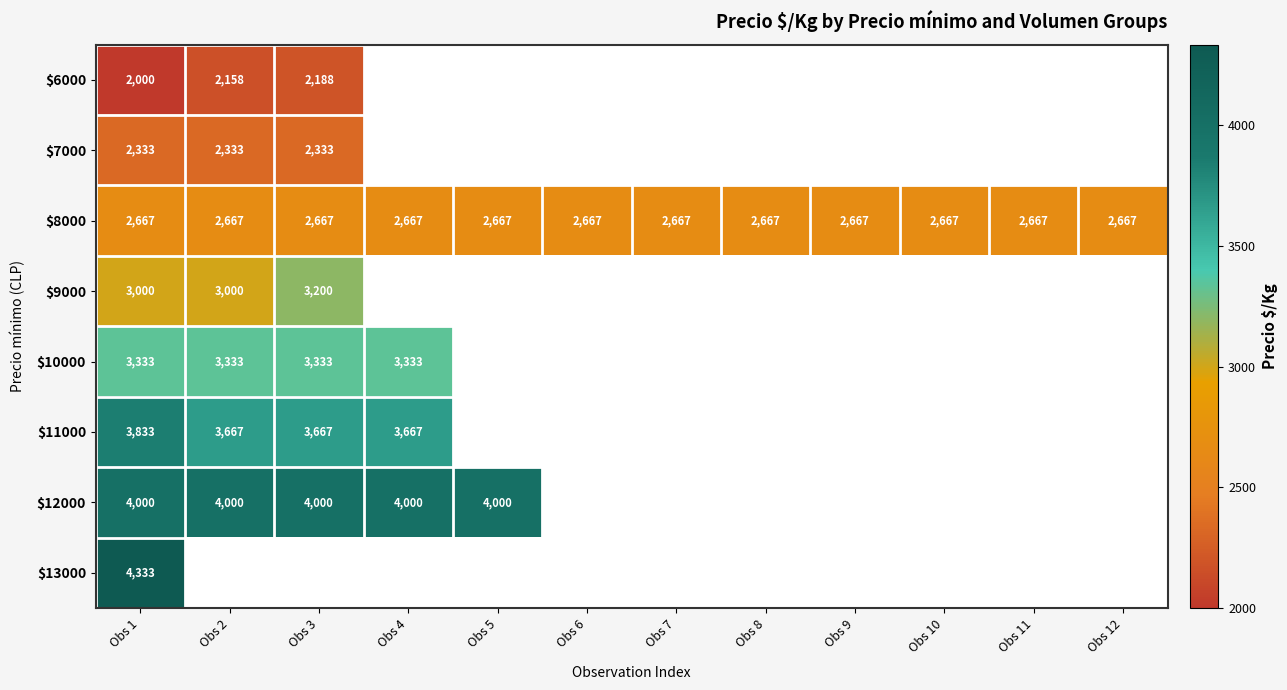

What is the maximum value shown in the chart?

4333.0